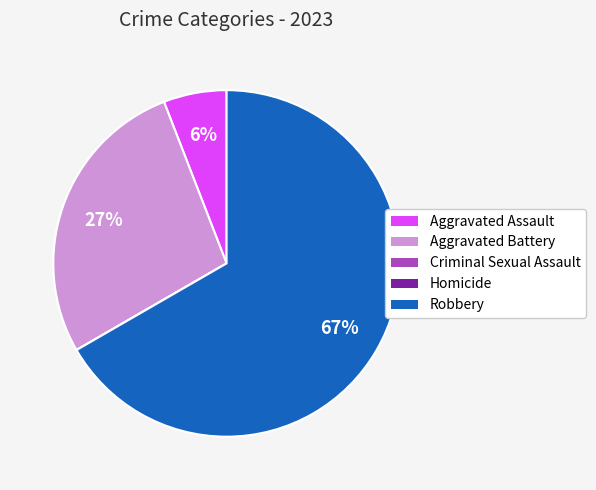

To the nearest percent, what percentage of the pie is Robbery?

67%